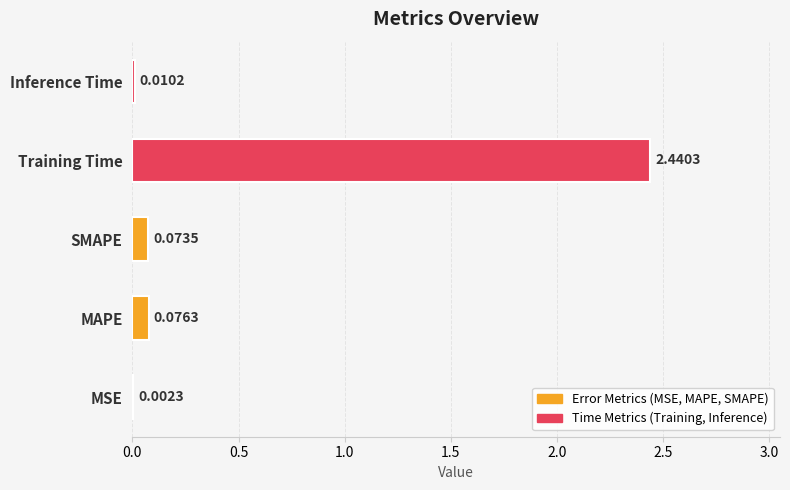

Where is the data nearest to the value 1?

MAPE